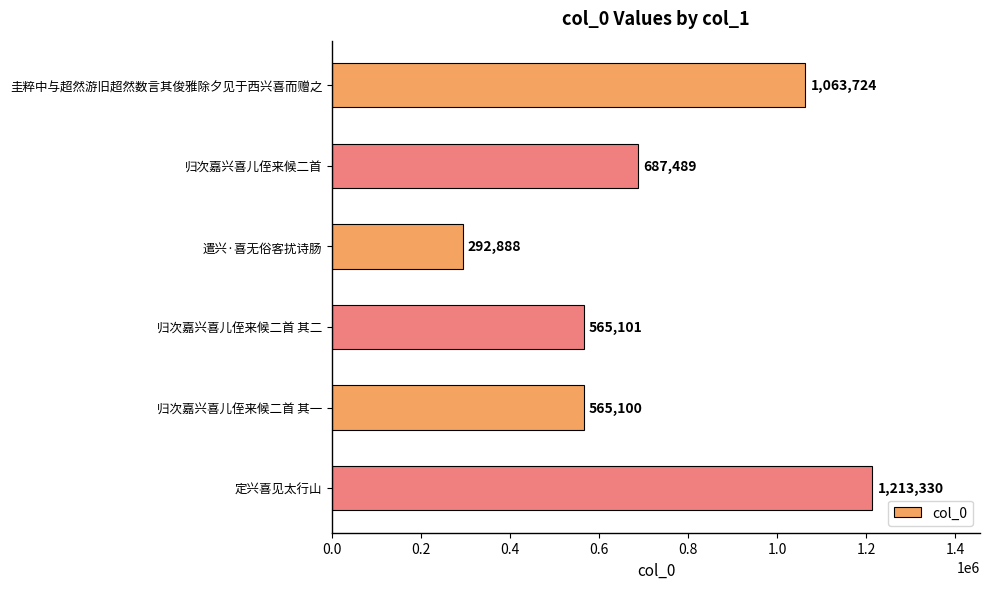

Is it true that the value at 遣兴·喜无俗客扰诗肠 is 485205?

False